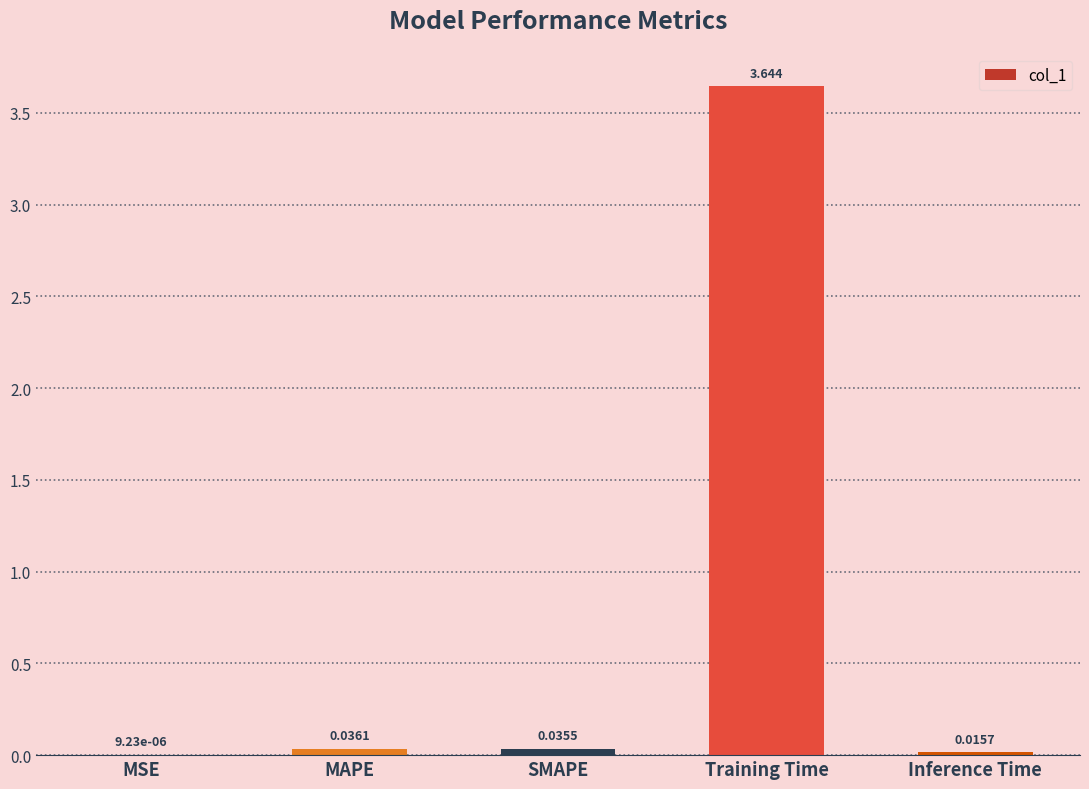

Which label corresponds to the largest value in the chart?

Training Time